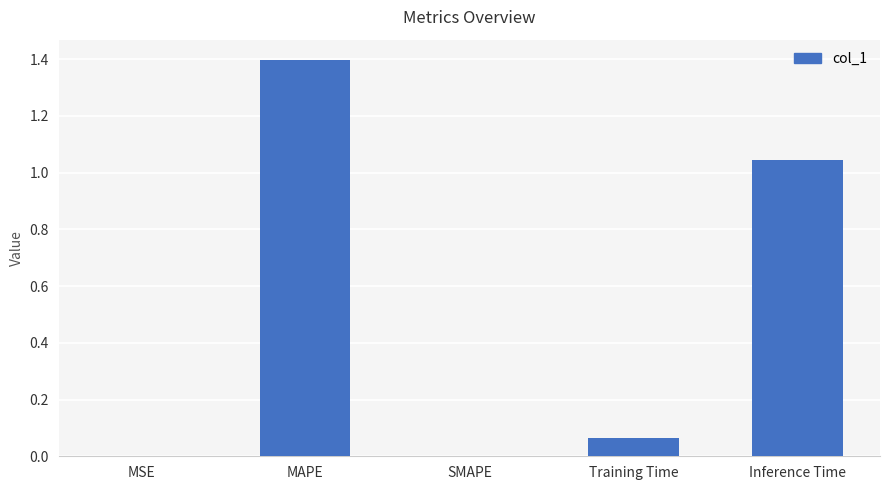

What is the change in value from MSE to MAPE?

+1.4